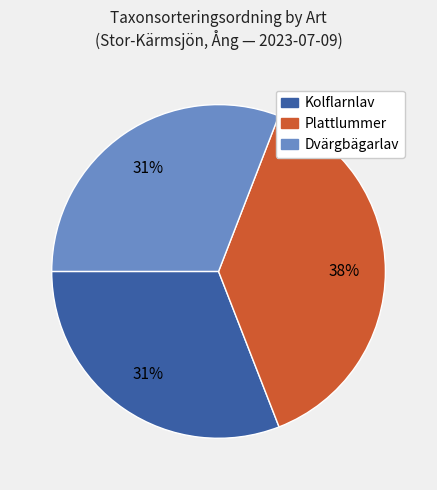

How many segments does this pie chart have?

3